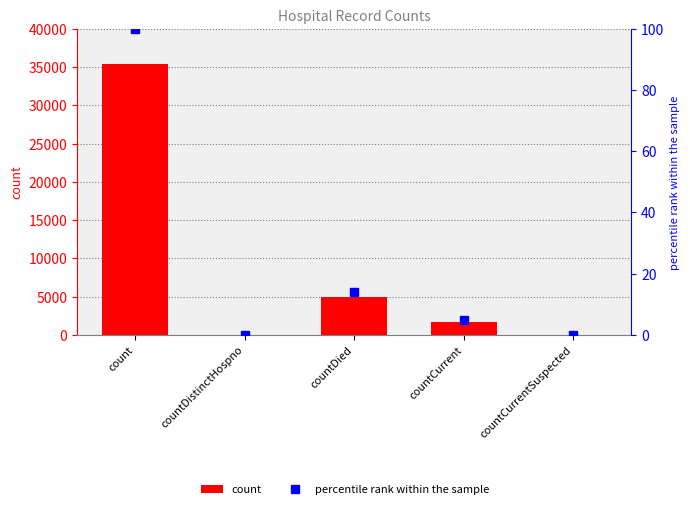

At which label is percentile rank within the sample closest to 50?

countDied